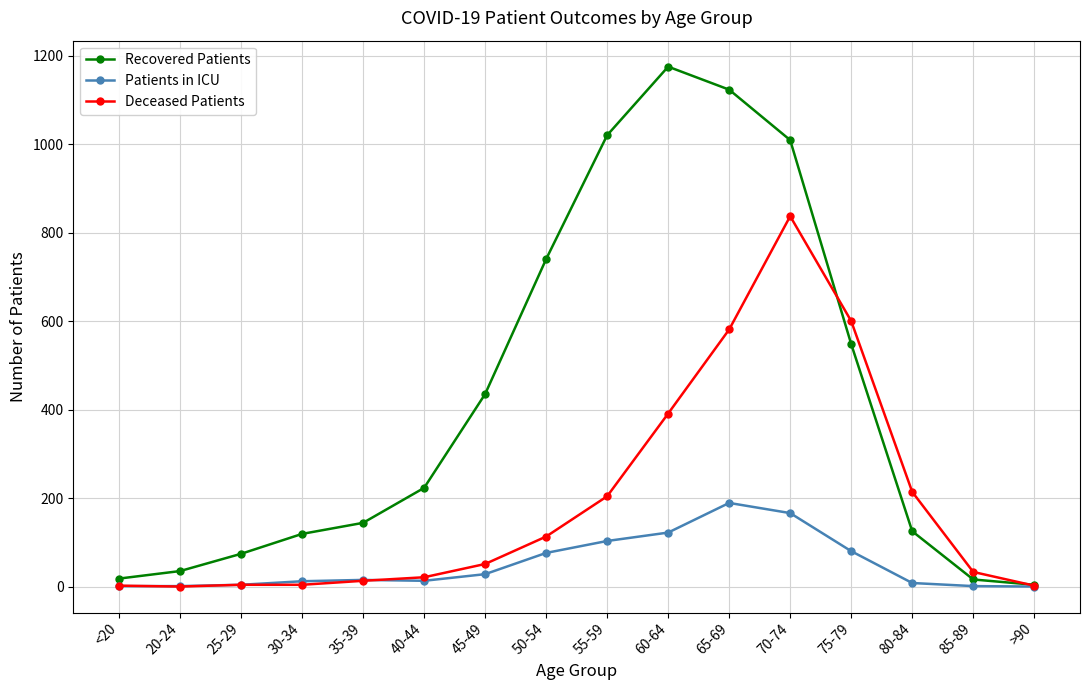

The Recovered Patients series shows 111 at 75-79. True or false?

False